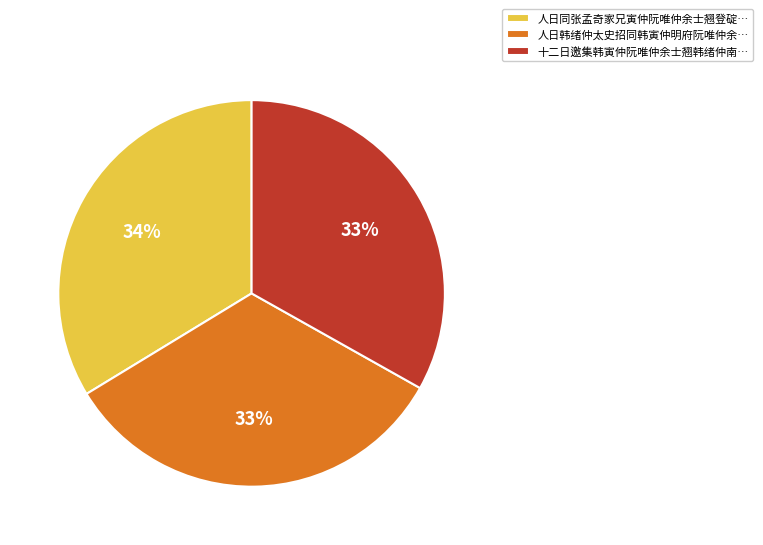

To the nearest percent, what percentage of the pie is 人日同张孟奇家兄寅仲阮唯仲余士翘登碇…?

34%